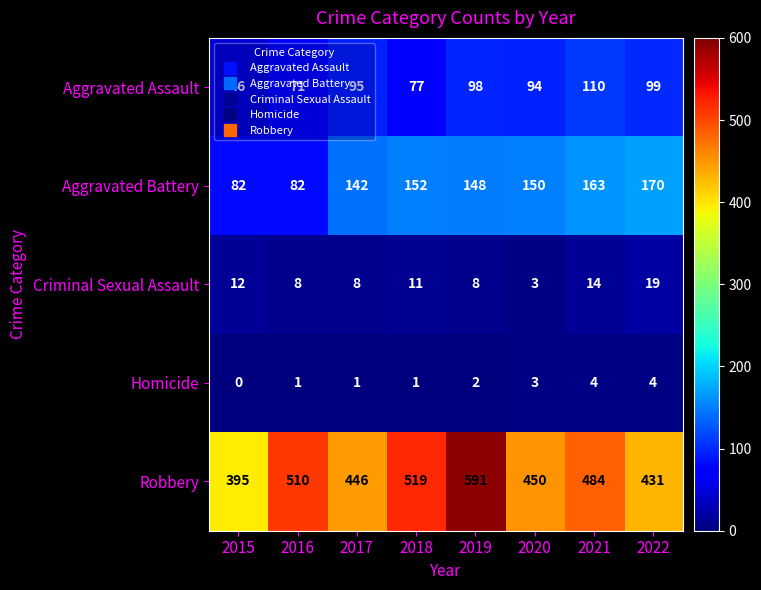

What is the difference between the maximum and minimum values in the Homicide series?

4